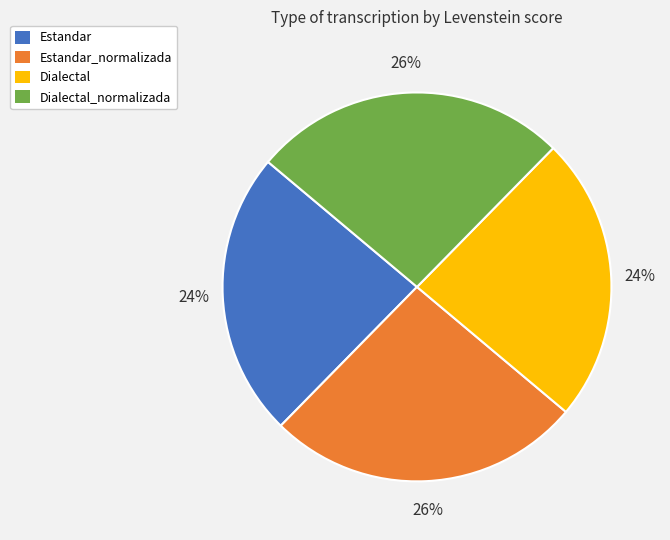

To the nearest percent, what is the difference between the largest and smallest slice percentages?

2%